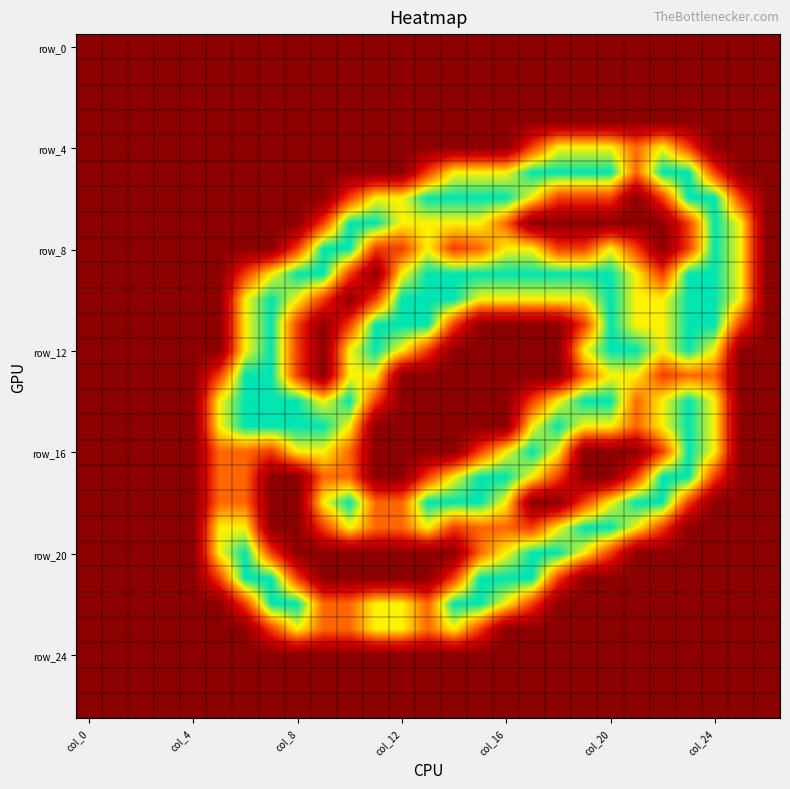

At how many categories does at least one series exceed 1?

21